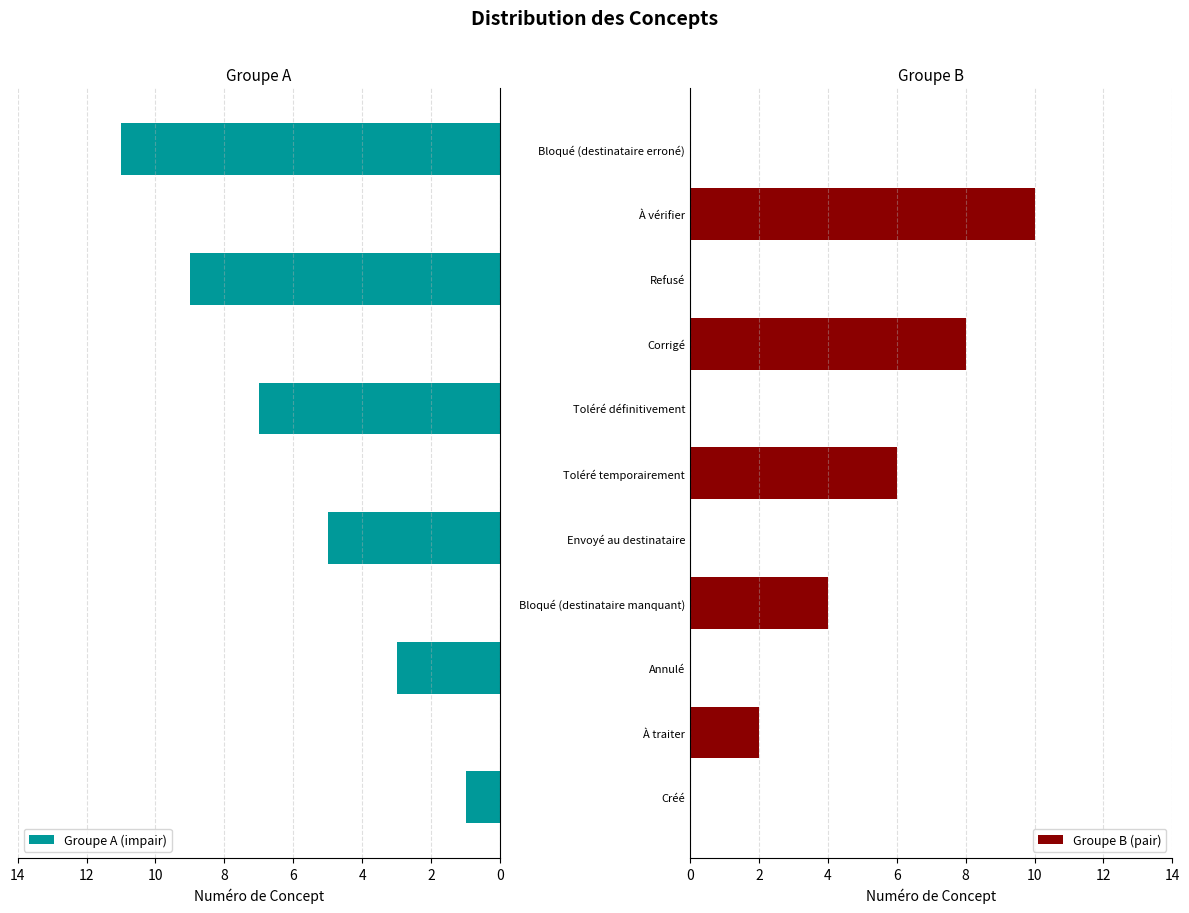

At 10, list the series in order from largest to smallest.

Groupe B (pair), Groupe A (impair)